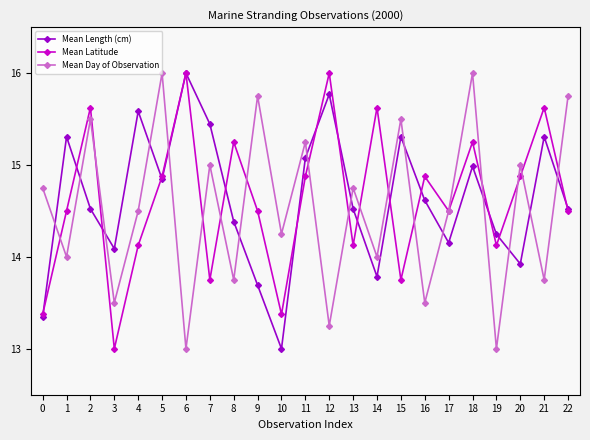

Which series ends up on top after the final intersection of Mean Length (cm) and Mean Day of Observation?

Mean Day of Observation